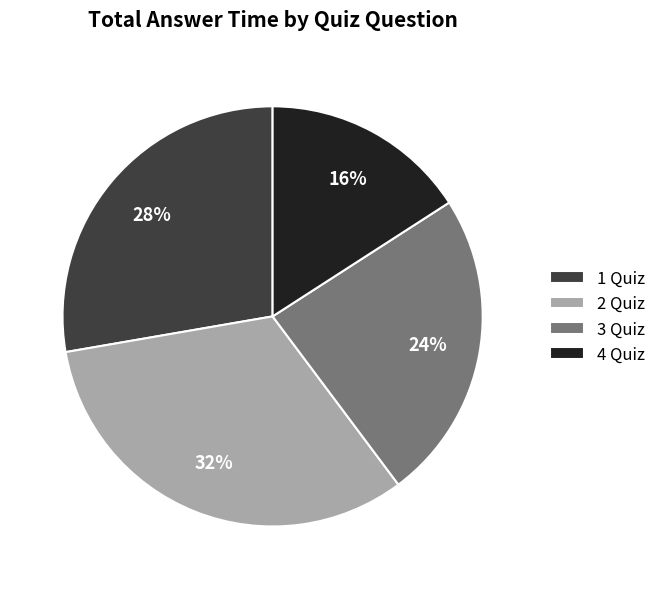

Which slice is the largest?

2 Quiz